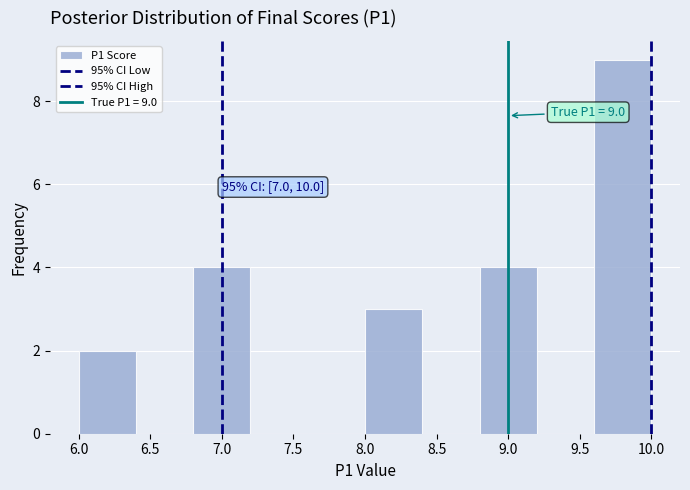

Which range on the x-axis has the tallest bar?

9.6 to 10.0